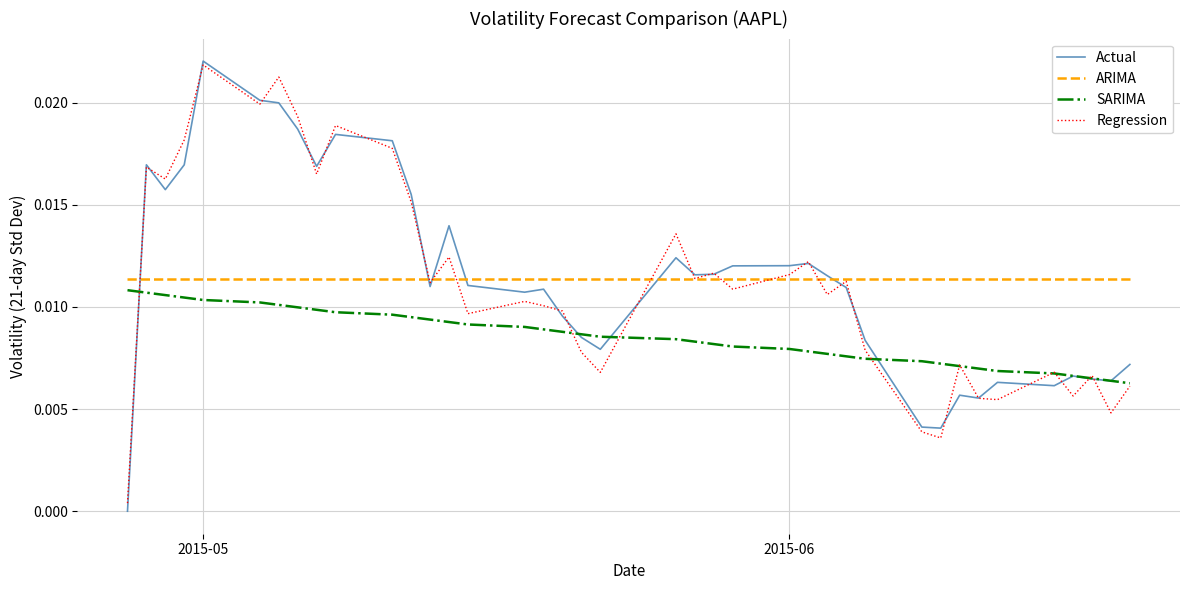

True or false: ARIMA and SARIMA cross at least once.

False